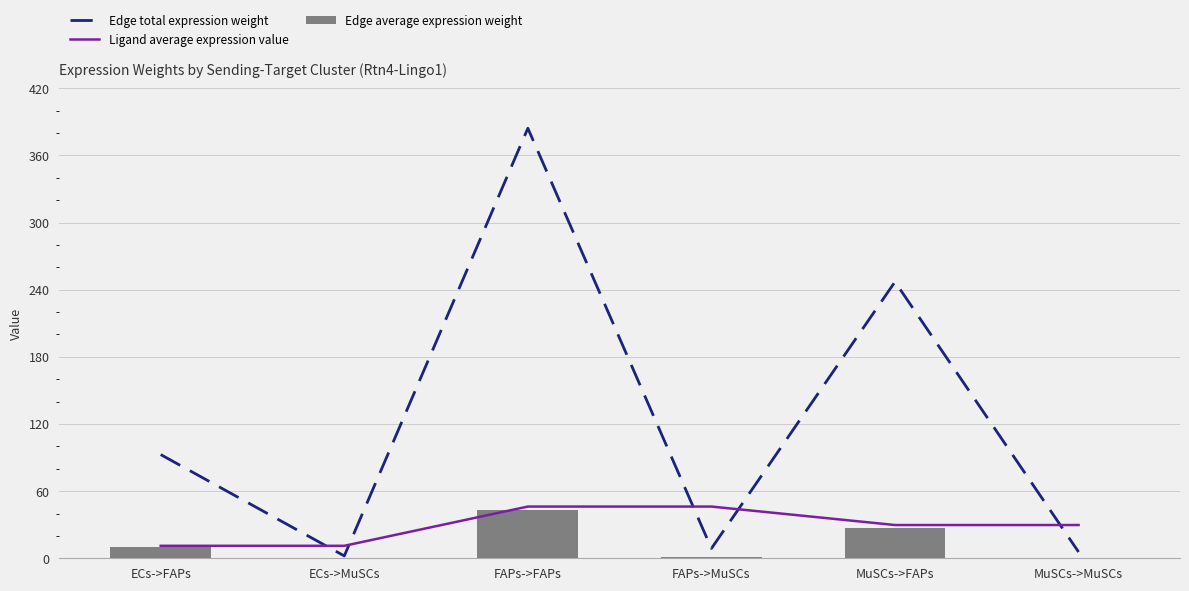

What are all the series names shown in the legend?

Edge total expression weight, Ligand average expression value, Edge average expression weight